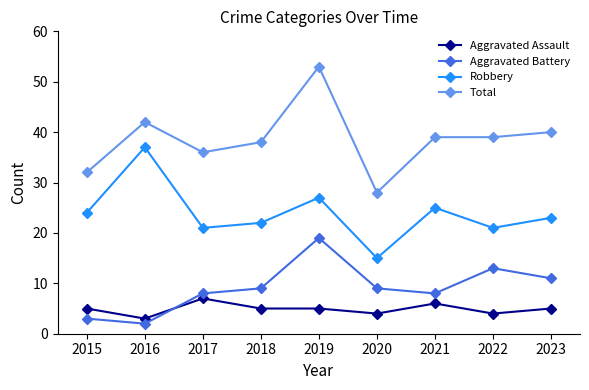

What are all the series names shown in the legend?

Aggravated Assault, Aggravated Battery, Robbery, Total